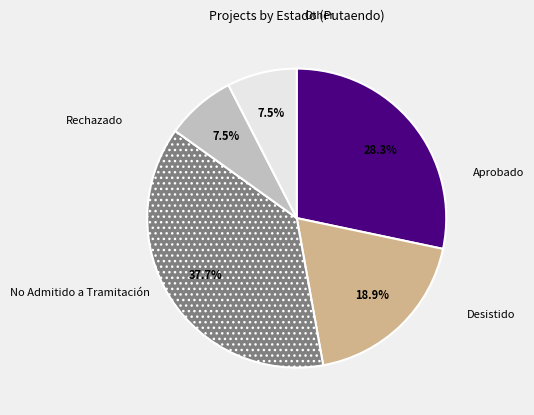

Does any single category account for the majority?

No